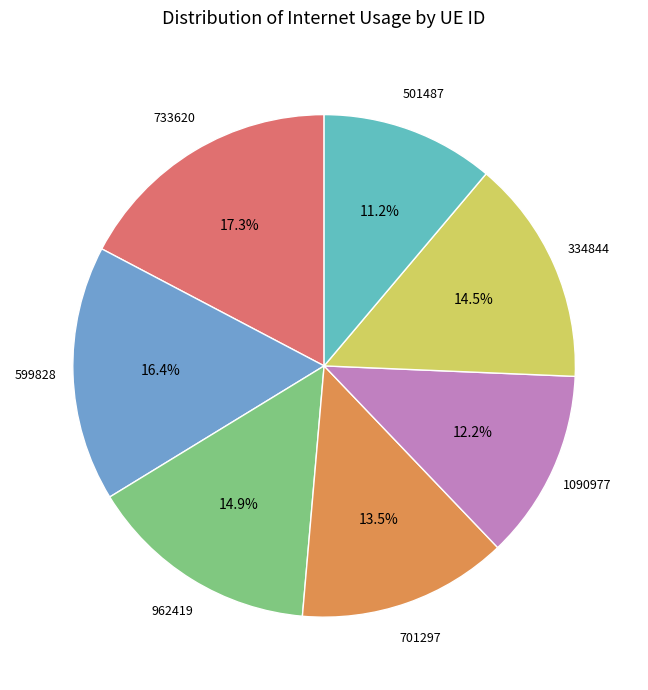

Between 1090977 and 701297, which is larger?

701297